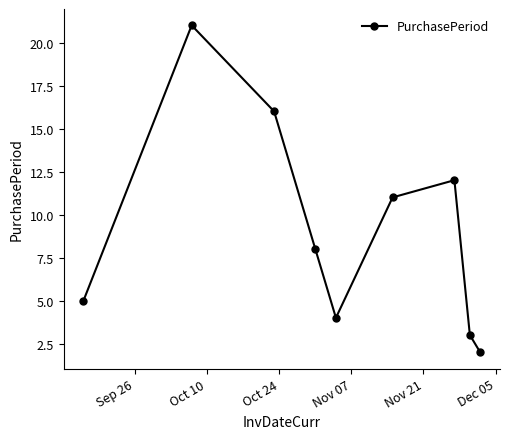

What is the greatest value displayed?

21